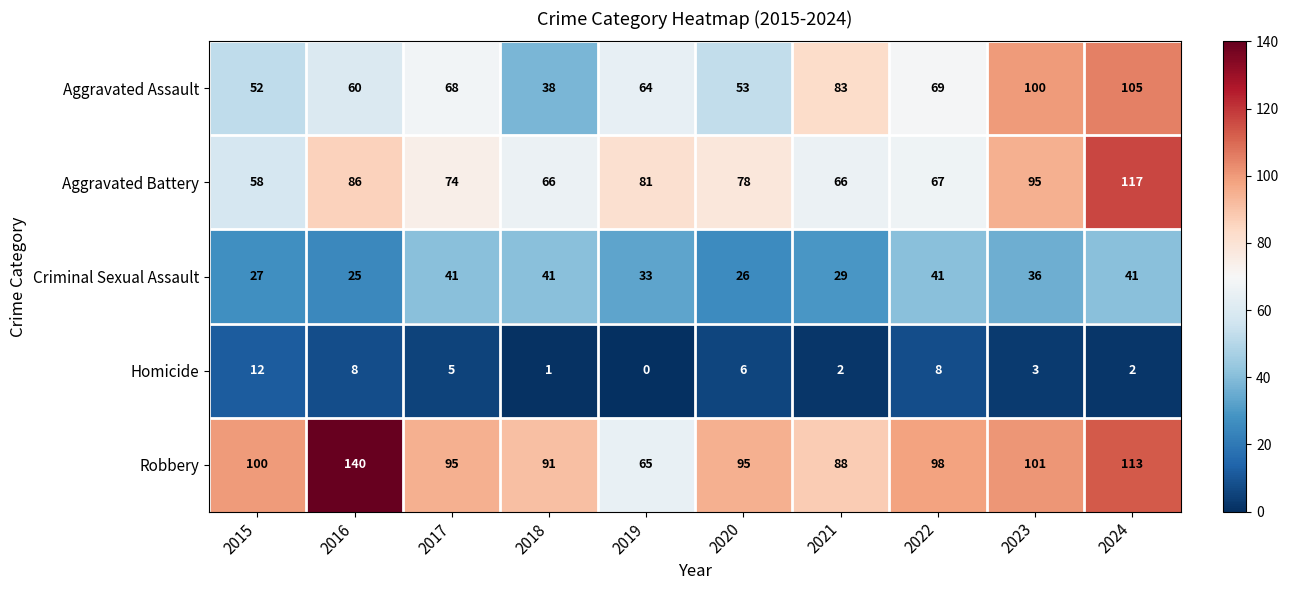

What is the sum of the Aggravated Assault values at 2022 and 2020?

122